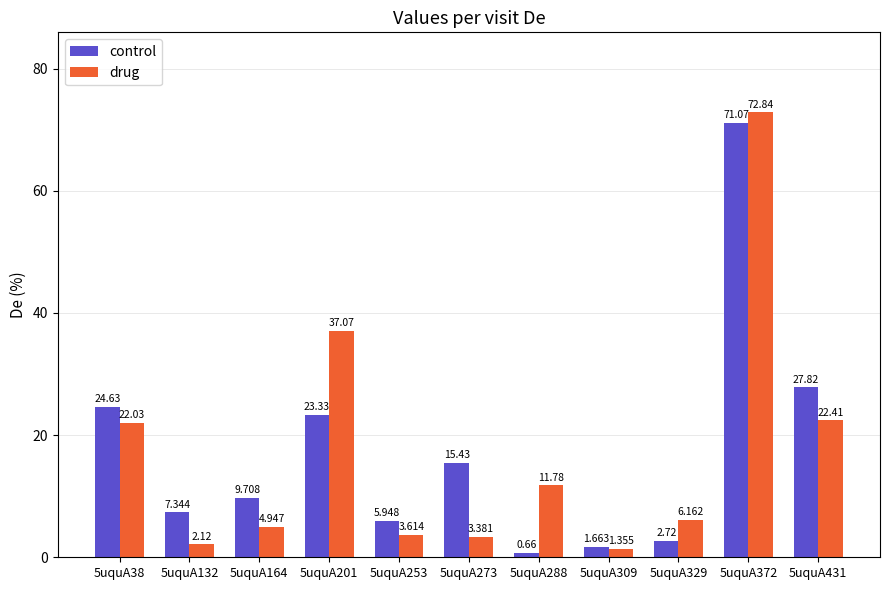

What are all the series names shown in the legend?

control, drug